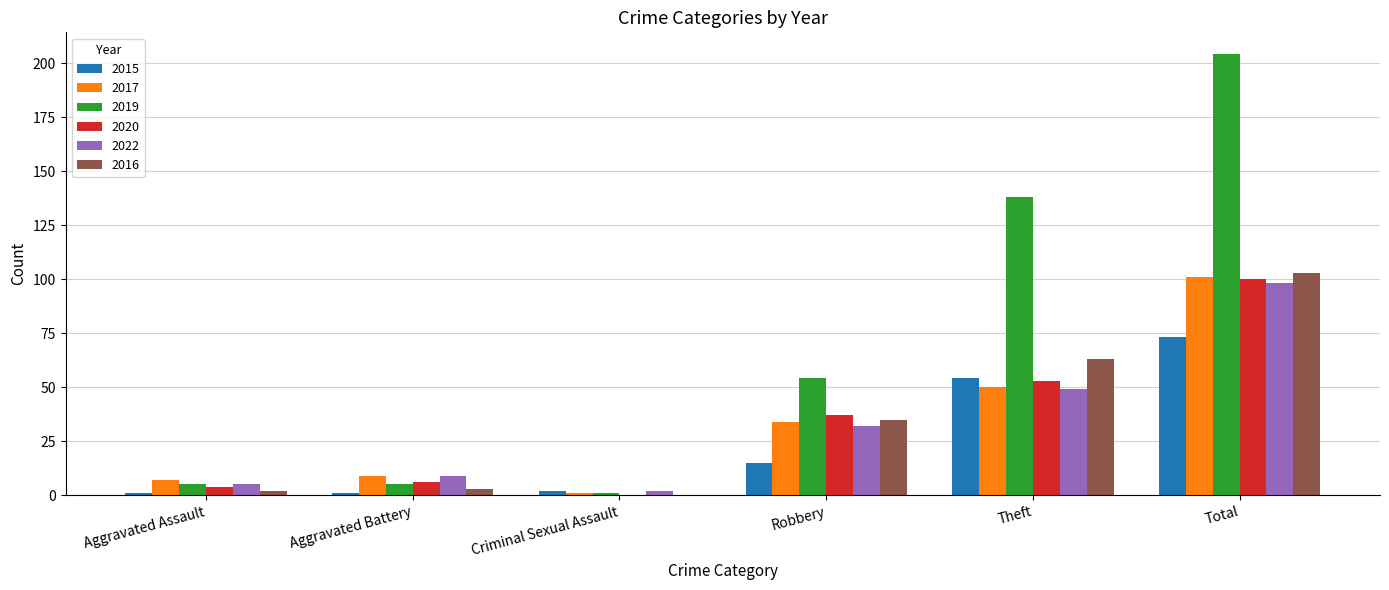

Reading left to right, extract all data points from this chart.

2015: 1	1	2	15	54	73
2017: 7	9	1	34	50	101
2019: 5	5	1	54	138	204
2020: 4	6	0	37	53	100
2022: 5	9	2	32	49	98
2016: 2	3	0	35	63	103